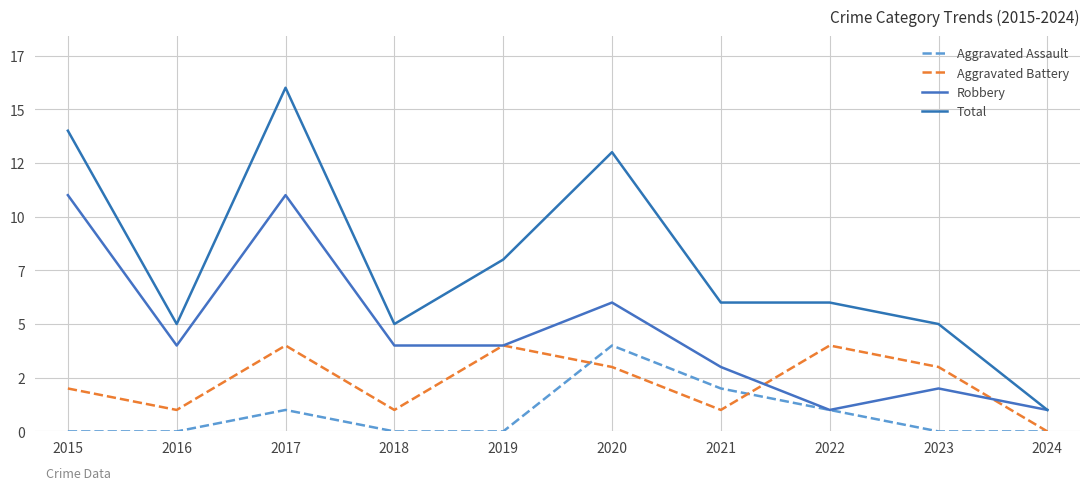

List the labels in order of Aggravated Battery value, largest first.

2017, 2019, 2022, 2020, 2023, 2015, 2016, 2018, 2021, 2024